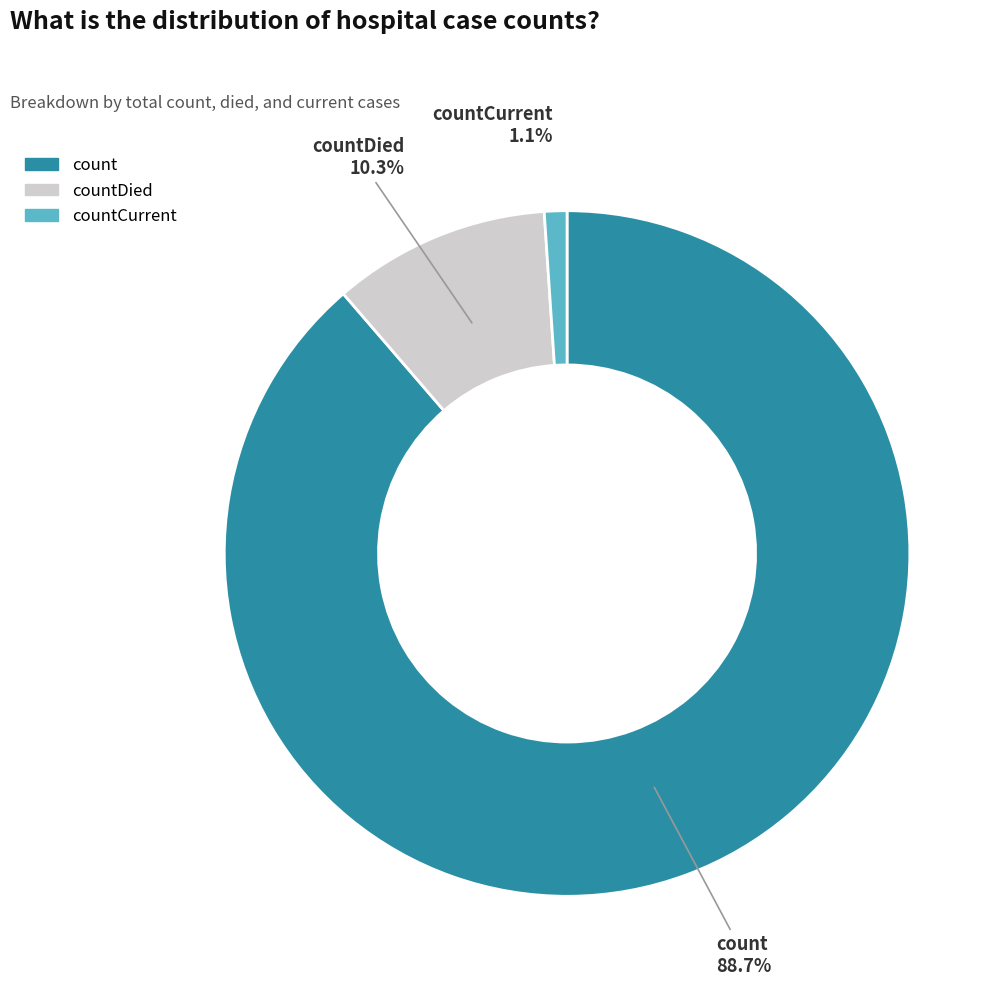

How many slices are in this pie chart?

3